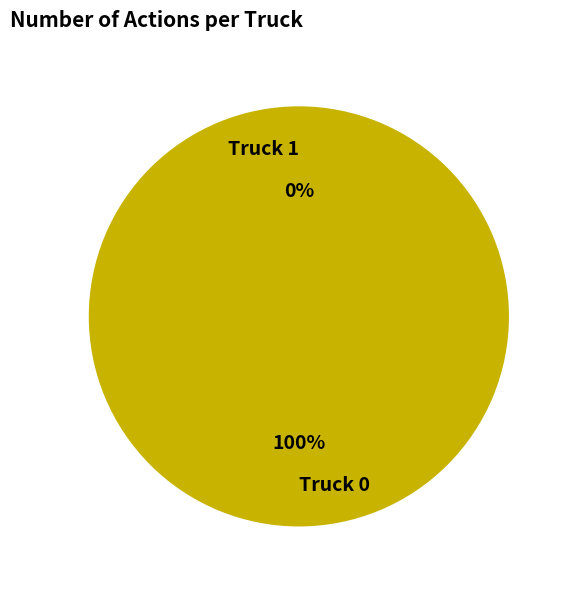

To the nearest percent, what is the combined percentage of Truck 0 and Truck 1?

100%